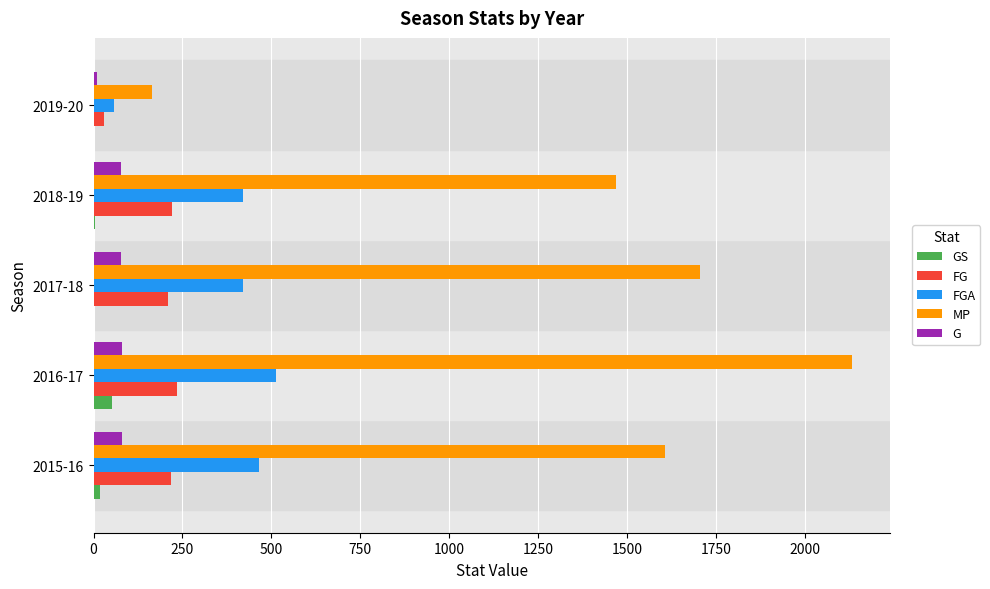

At which category is the sum across all series the highest?

2016-17